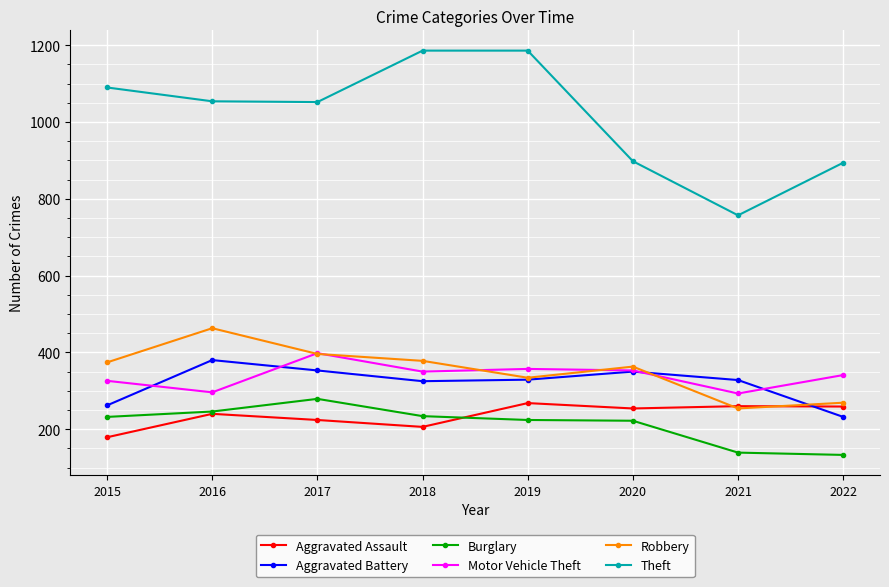

Does the chart display data point markers on the line(s)?

Yes